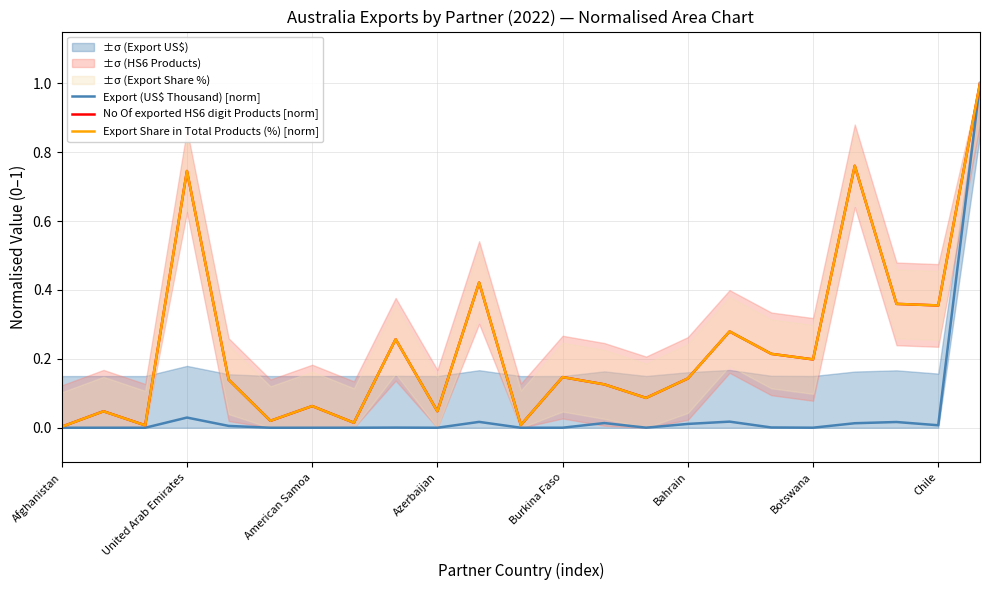

How many interior local valleys does the Export (US$ Thousand) [norm] series have?

7